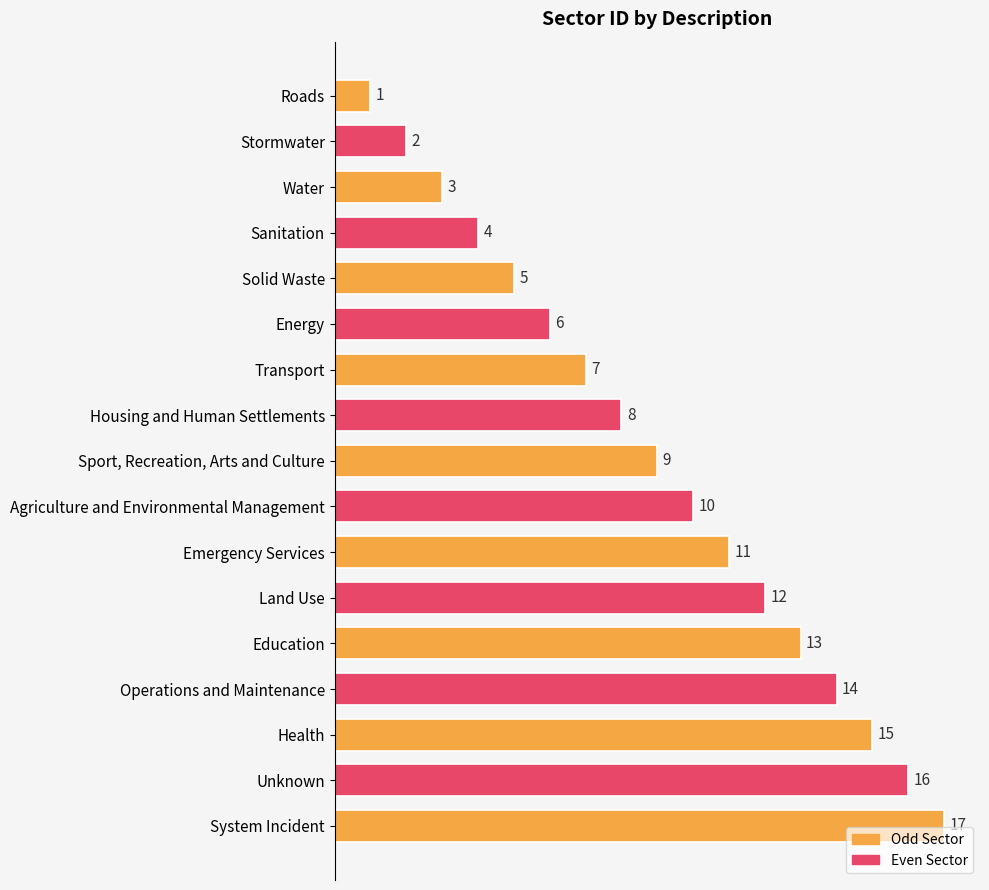

What is the label of the 8th bar from the bottom?

Agriculture and Environmental Management